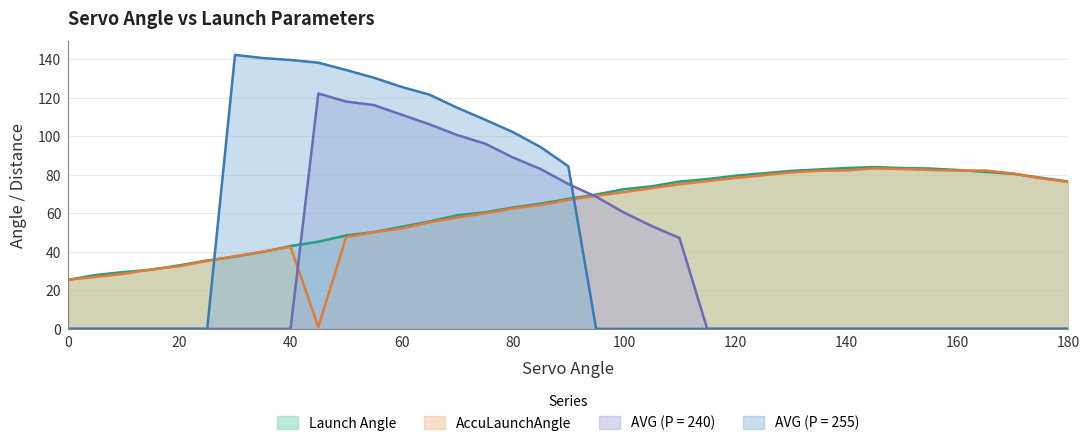

Rank the series at 100 from lowest to highest value.

AVG (P = 255), AVG (P = 240), AccuLaunchAngle, Launch Angle